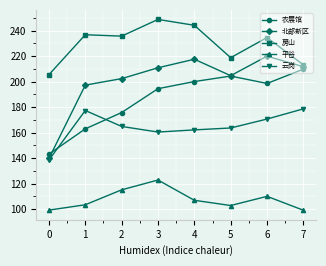

What value does the 北部新区 series have at 4?

217.6